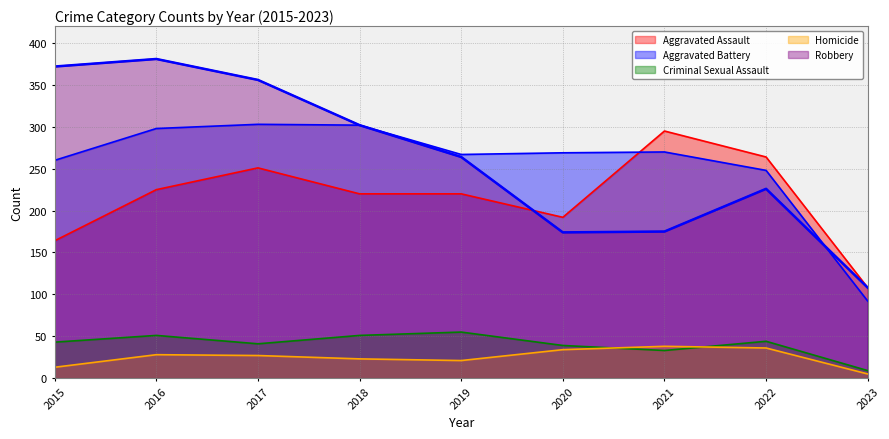

Is it true that Aggravated Assault equals 220 at 2019?

True